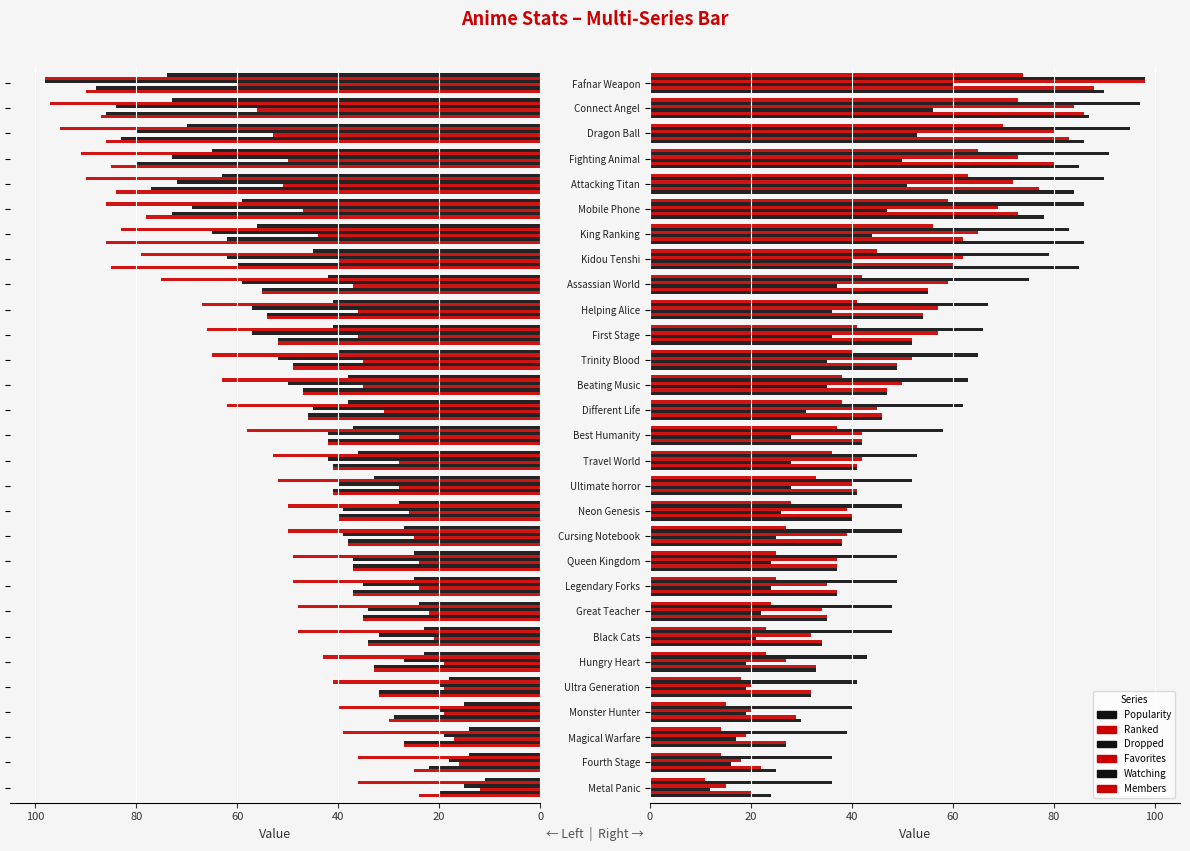

True or false: Ranked has a value of 51 at Fafnar Weapon.

False